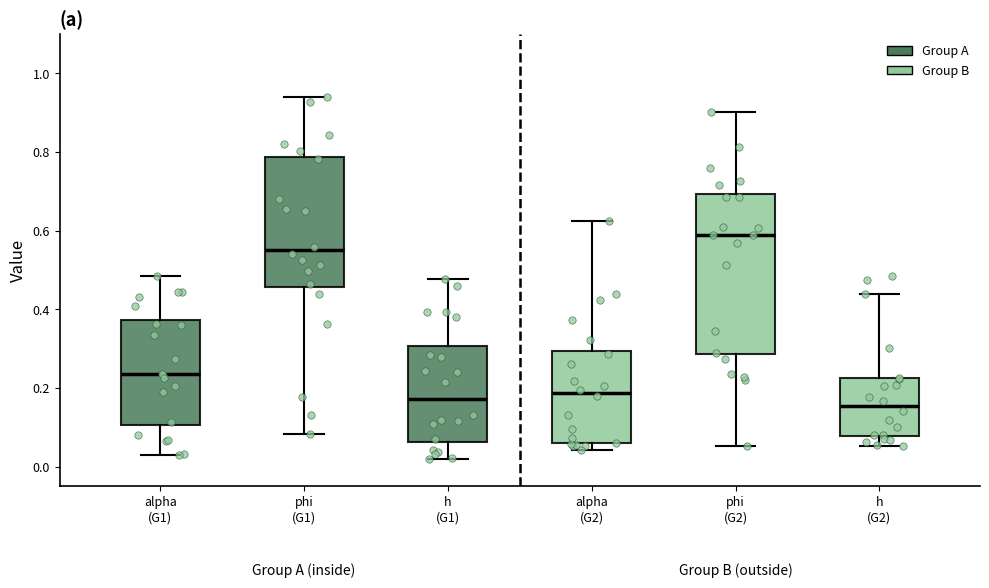

Reading left to right, read every box against the y-axis: the position of its median line, the range the box covers, and the ends of its whiskers. The values are not printed on the chart, so give them approximately, as read against the axis.

alpha (G1): median 0.24, box 0.10 to 0.38, whiskers 0.02 to 0.48
phi (G1): median 0.56, box 0.46 to 0.78, whiskers 0.08 to 0.94
h (G1): median 0.18, box 0.06 to 0.30, whiskers 0.02 to 0.48
alpha (G2): median 0.18, box 0.06 to 0.30, whiskers 0.04 to 0.62
phi (G2): median 0.58, box 0.28 to 0.70, whiskers 0.06 to 0.90
h (G2): median 0.16, box 0.08 to 0.22, whiskers 0.06 to 0.44